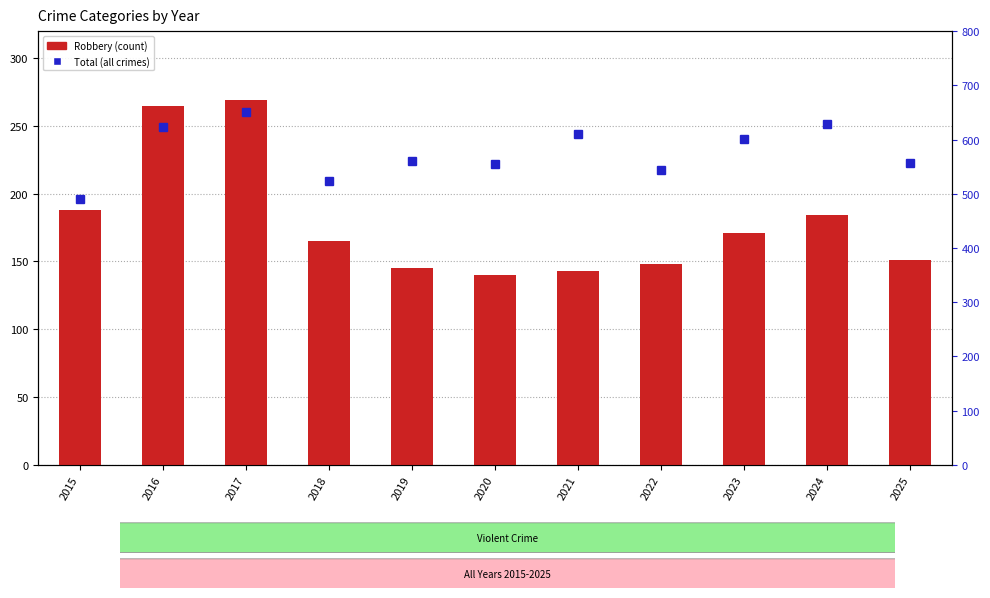

At which label does Total first exceed 561?

2016